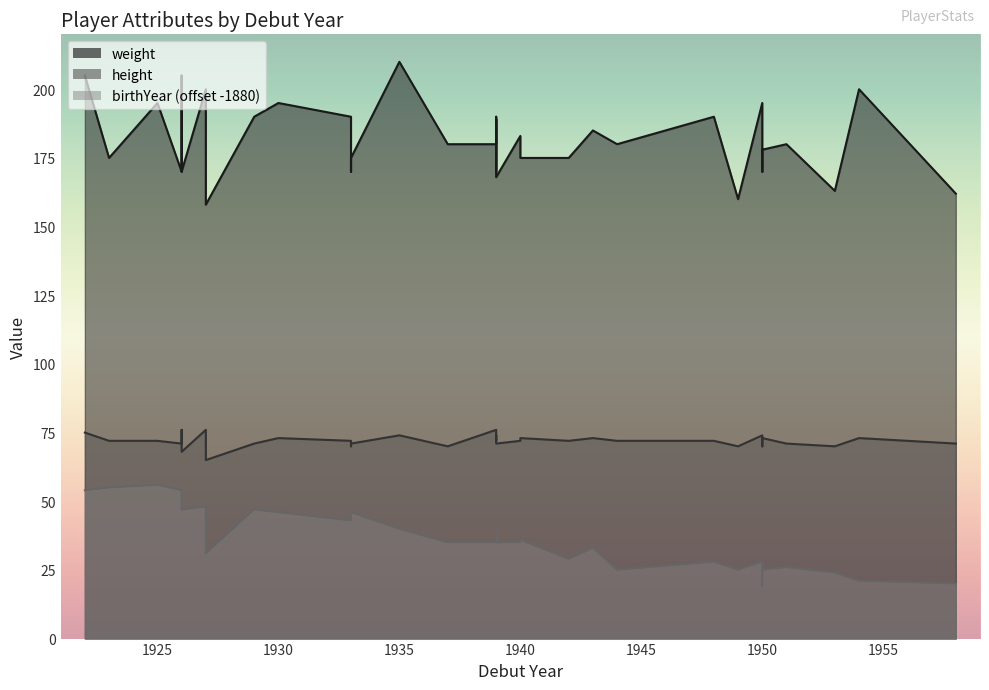

Which series changed the most between 1948 and 1950?

weight